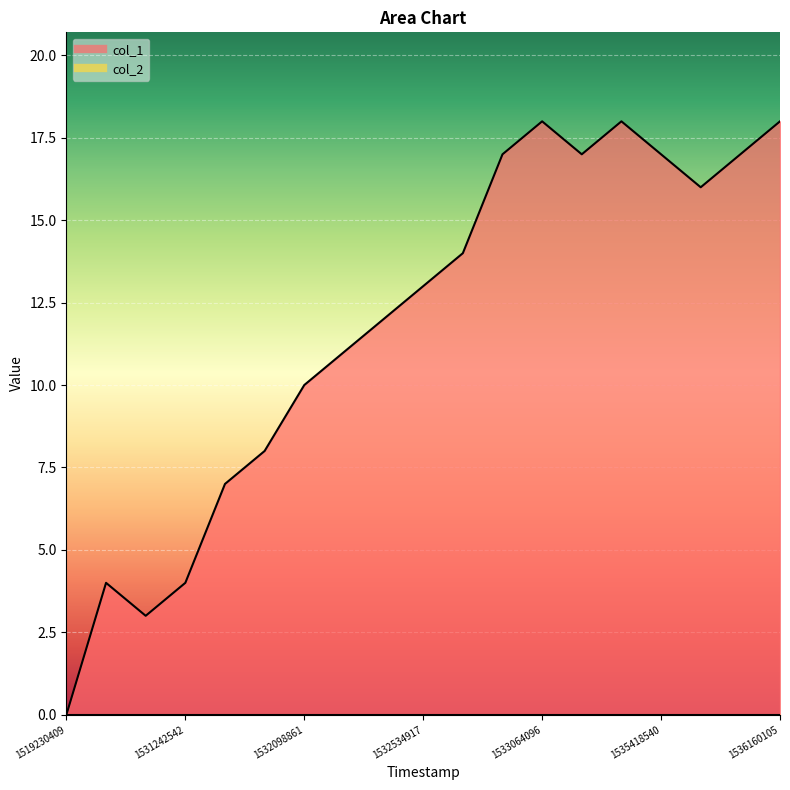

What is the difference between the maximum and second lowest values?

15